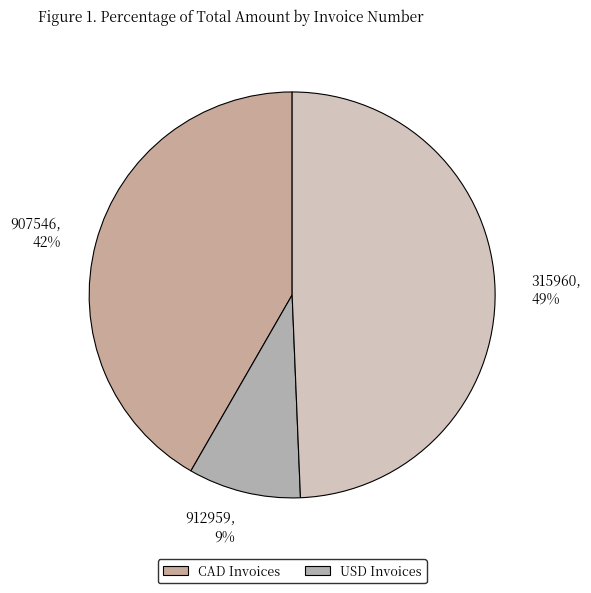

To the nearest percent, what is the average slice percentage?

33%